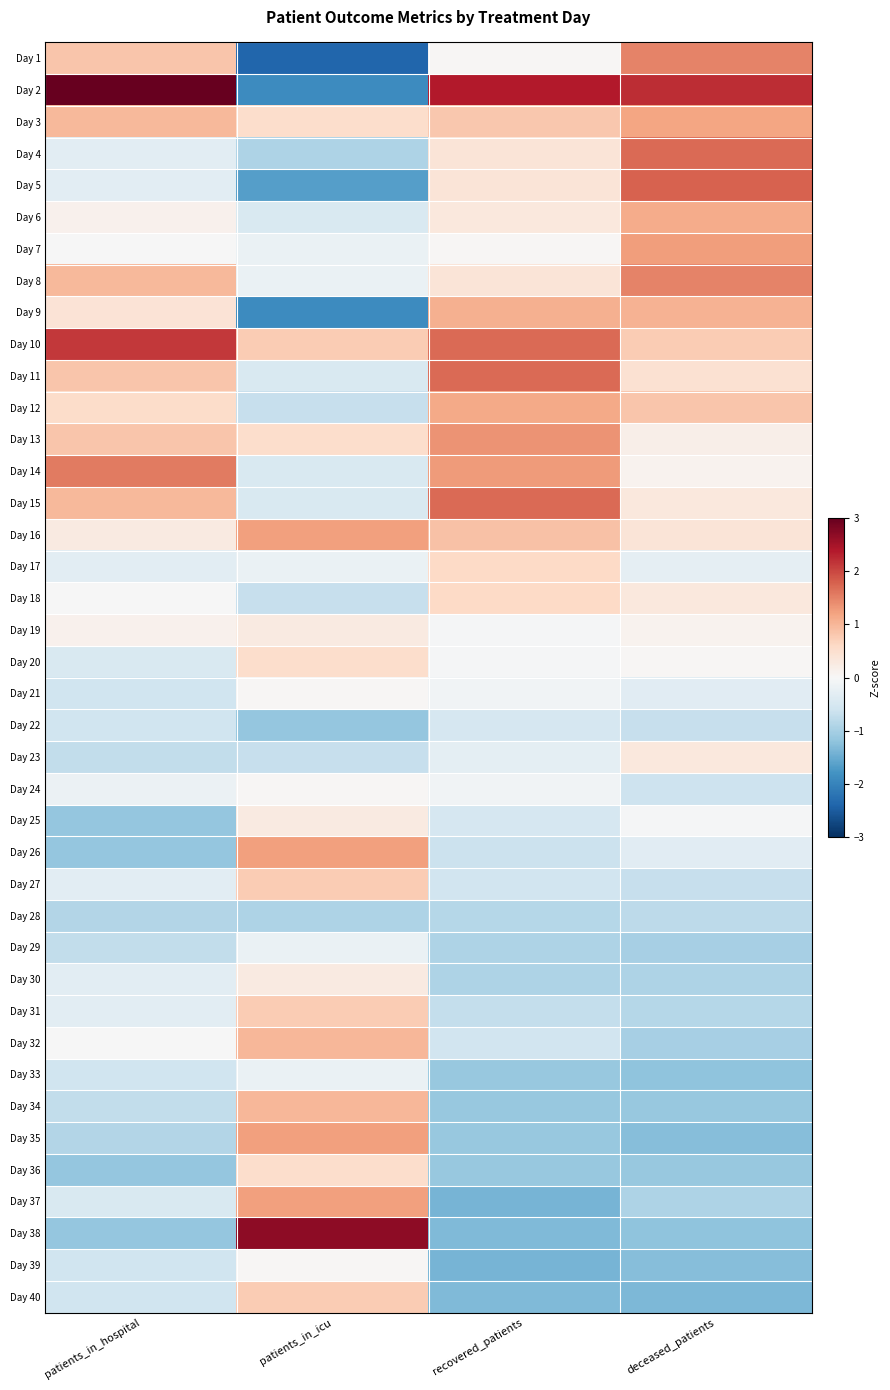

At which category is the sum across all series the highest?

patients_in_icu